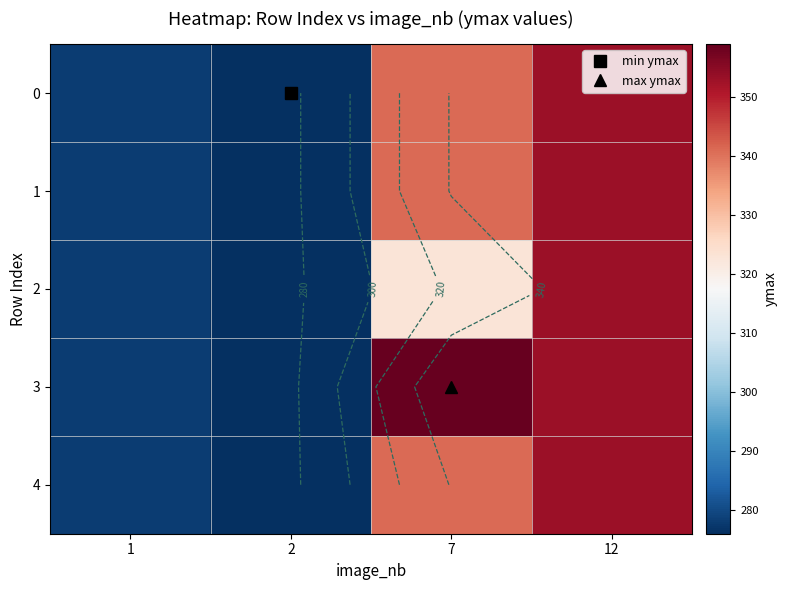

What is the difference between the maximum and minimum values in the row_0 series?

77